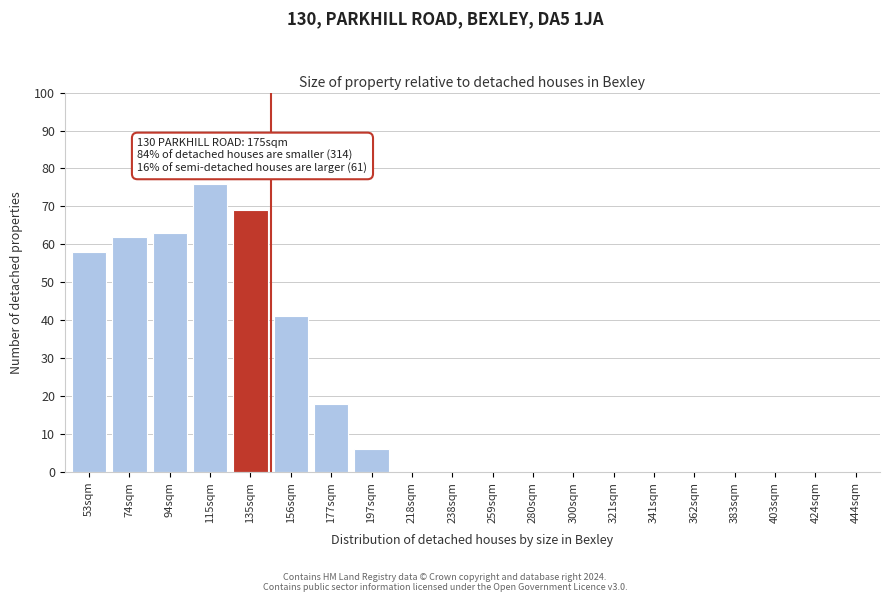

Reading left to right, what are all the values shown in this chart?

53sqm=58	74sqm=62	94sqm=63	115sqm=76	135sqm=69	156sqm=41	177sqm=18	197sqm=6	218sqm=0	238sqm=0	259sqm=0	280sqm=0	300sqm=0	321sqm=0	341sqm=0	362sqm=0	383sqm=0	403sqm=0	424sqm=0	444sqm=0